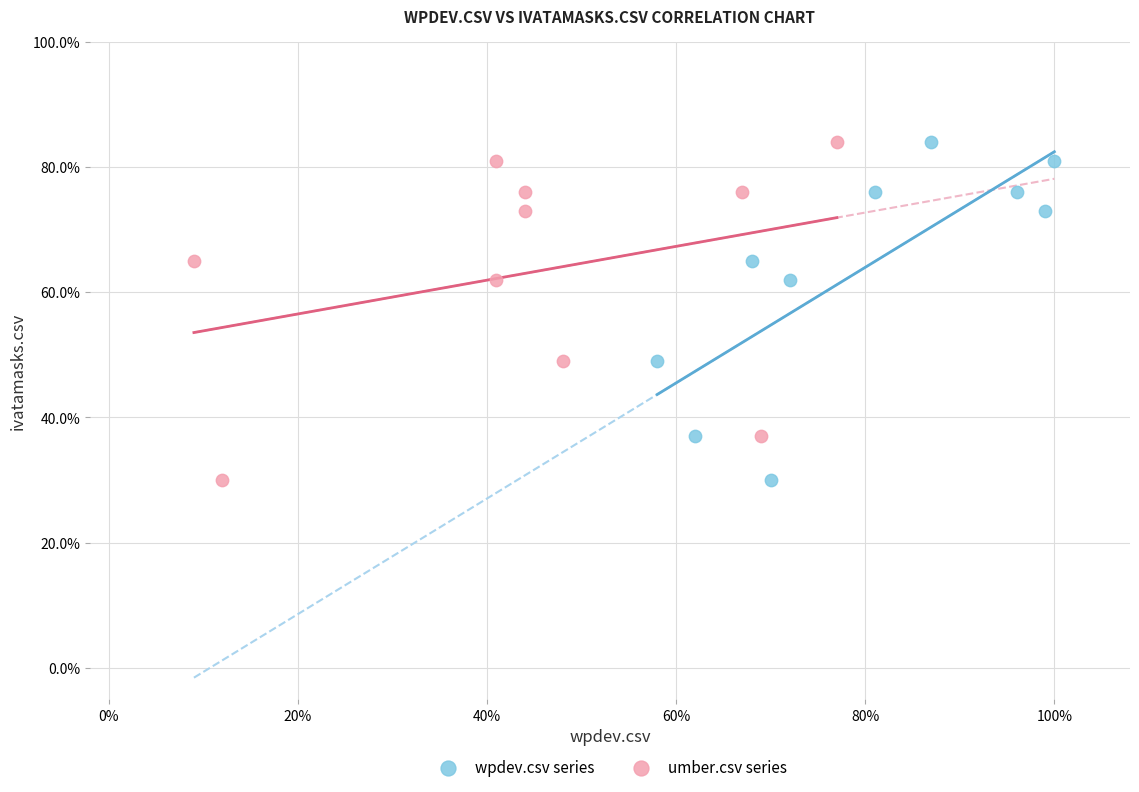

What are all the series names shown in the legend?

wpdev.csv series, umber.csv series